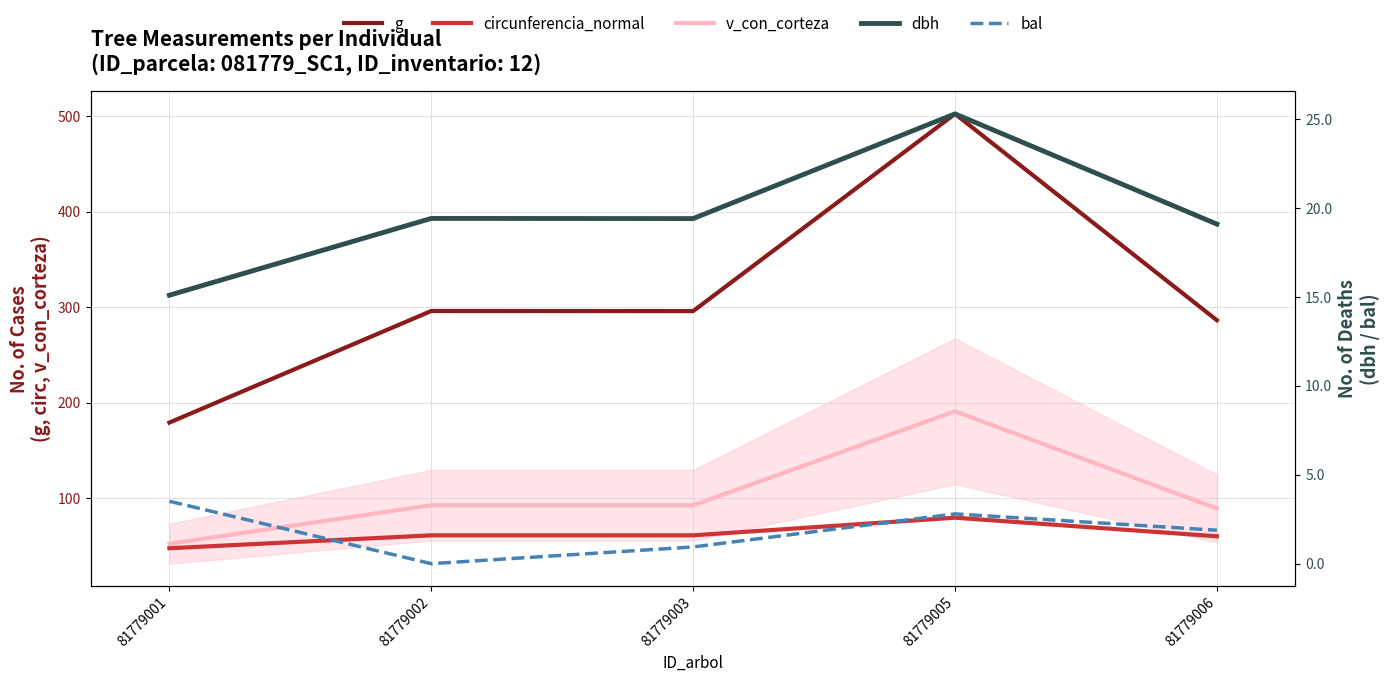

How many series are shown in this chart?

5